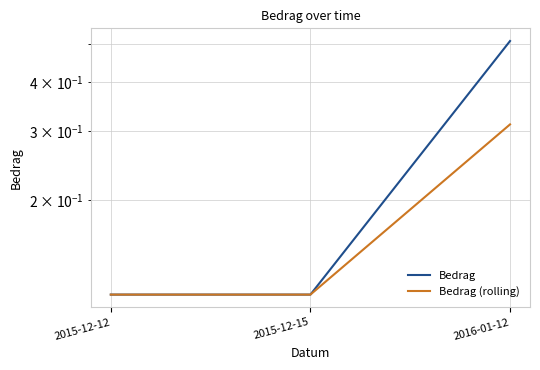

How many lines are shown in the chart?

2